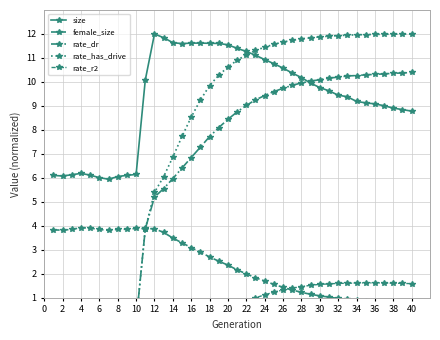

True or false: size has more than 0 points higher than both neighbors.

True